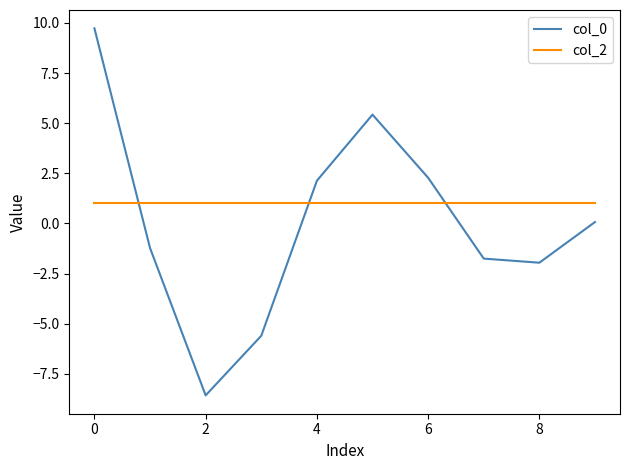

Reading left to right, transcribe all the data shown in this chart.

col_0: 9.7	-1.2	-8.6	-5.6	2.1	5.4	2.3	-1.8	-2.0	0.1
col_2: 1.0	1.0	1.0	1.0	1.0	1.0	1.0	1.0	1.0	1.0